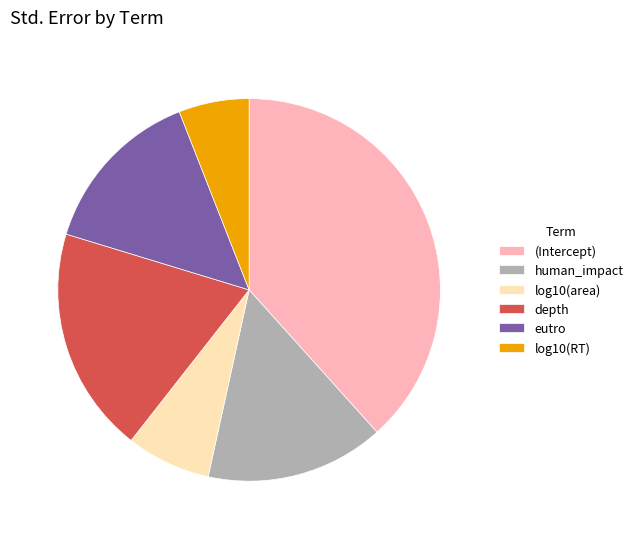

Which slice is the smallest?

log10(RT)